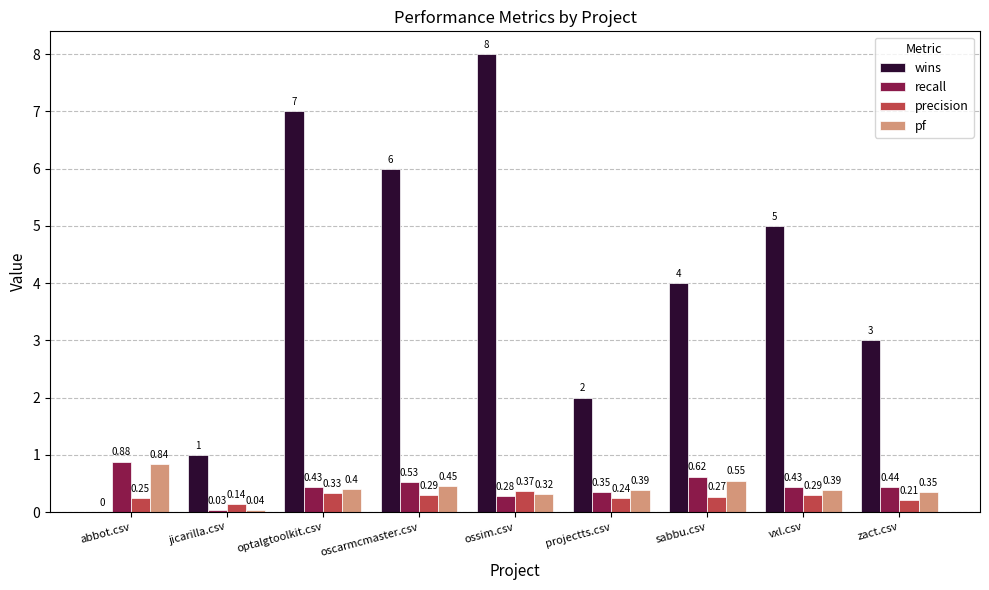

Which series has the largest range (max minus min)?

wins